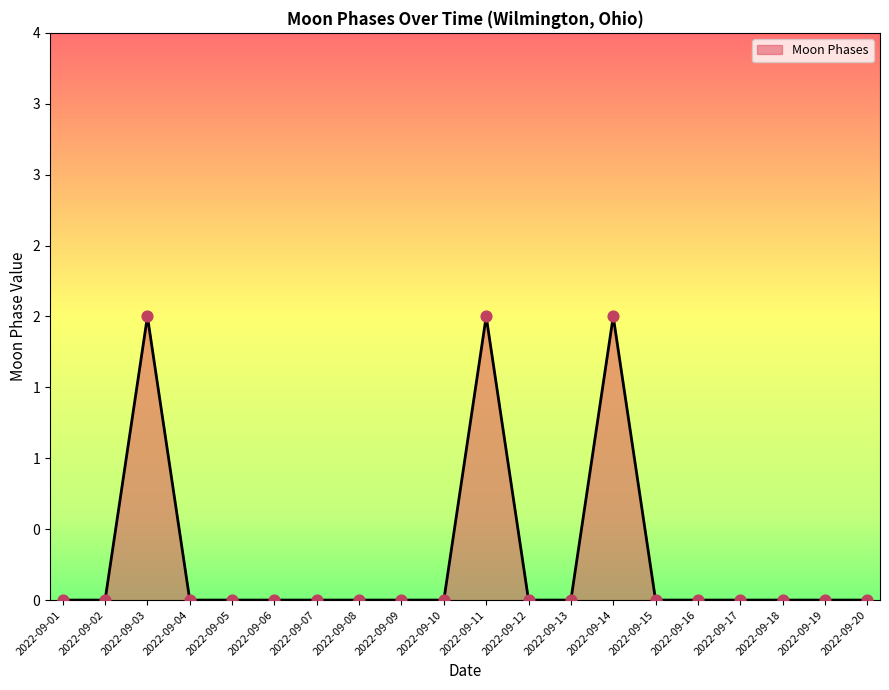

Which has a higher value, 2022-09-17 or 2022-09-10?

2022-09-17